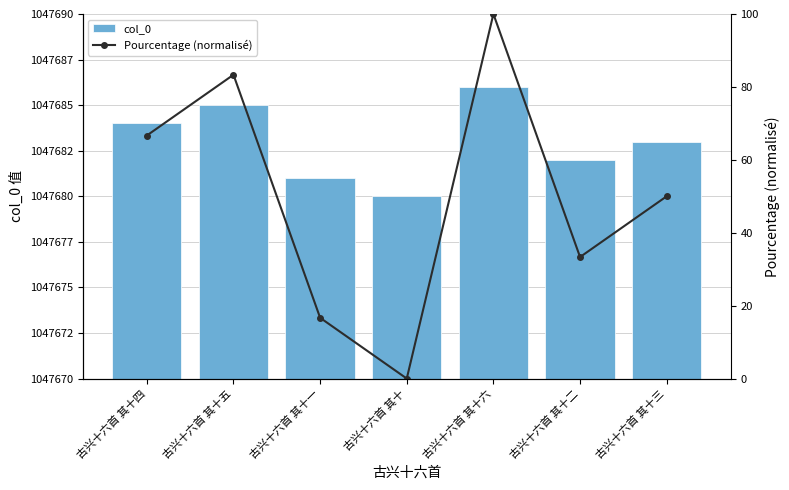

The value of col_0 at 古兴十六首 其十三 is 1047683.0. True or false?

True